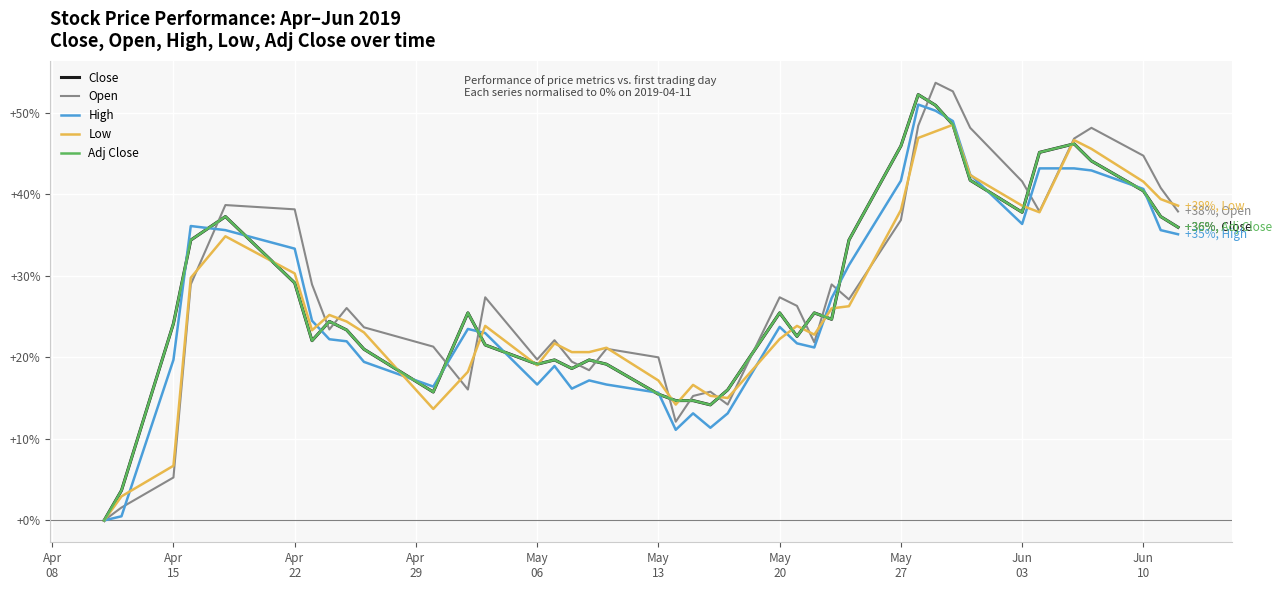

What is the greatest value displayed?

53.7